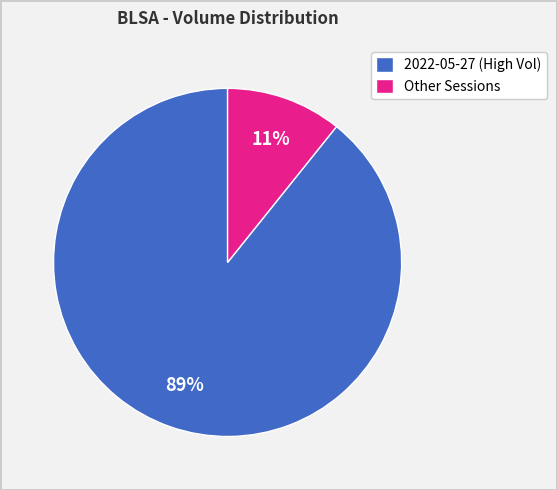

Which slice is the smallest?

Other Sessions